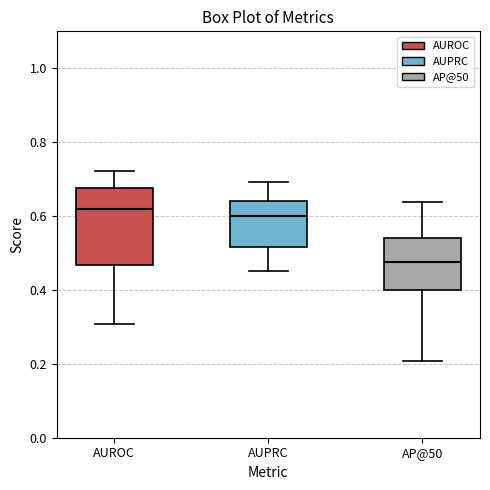

Where does the upper whisker of the box for AUROC end on the y-axis? The values are not printed on the chart, so give them approximately, as read against the axis.

0.72